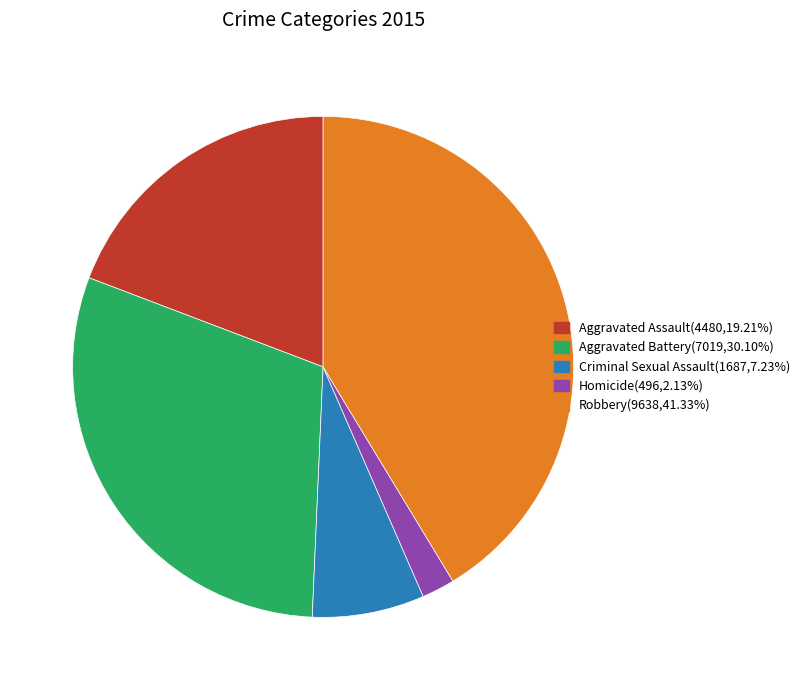

Combined, do Criminal Sexual Assault and Aggravated Battery account for over 50%?

No